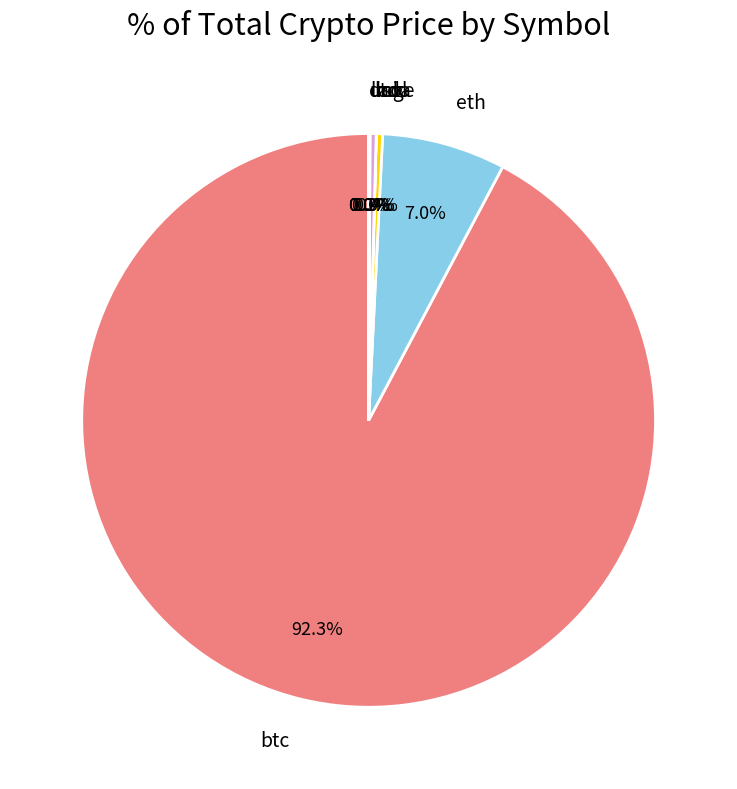

Does btc represent more than half of the total?

Yes